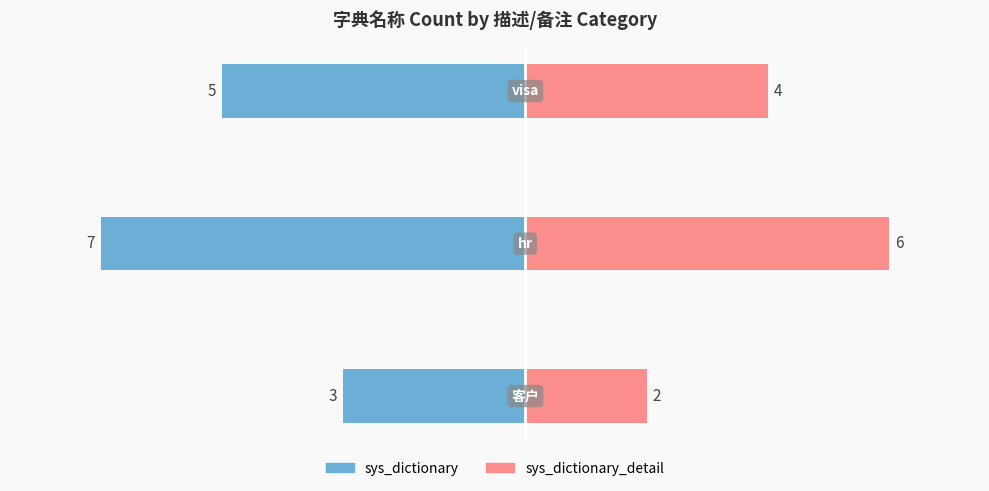

How many groups of bars are there?

3